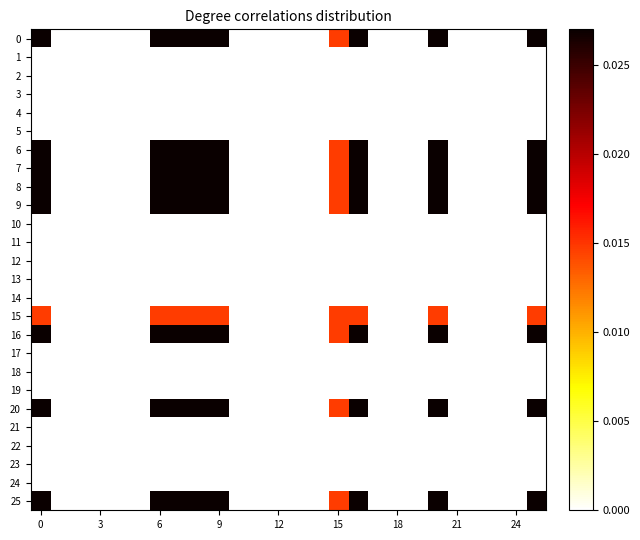

List the series in order of their peak value, highest first.

25, 9, 16, 20, 7, 8, 0, 6, 15, 1, 2, 3, 4, 5, 10, 11, 12, 13, 14, 17, 18, 19, 21, 22, 23, 24